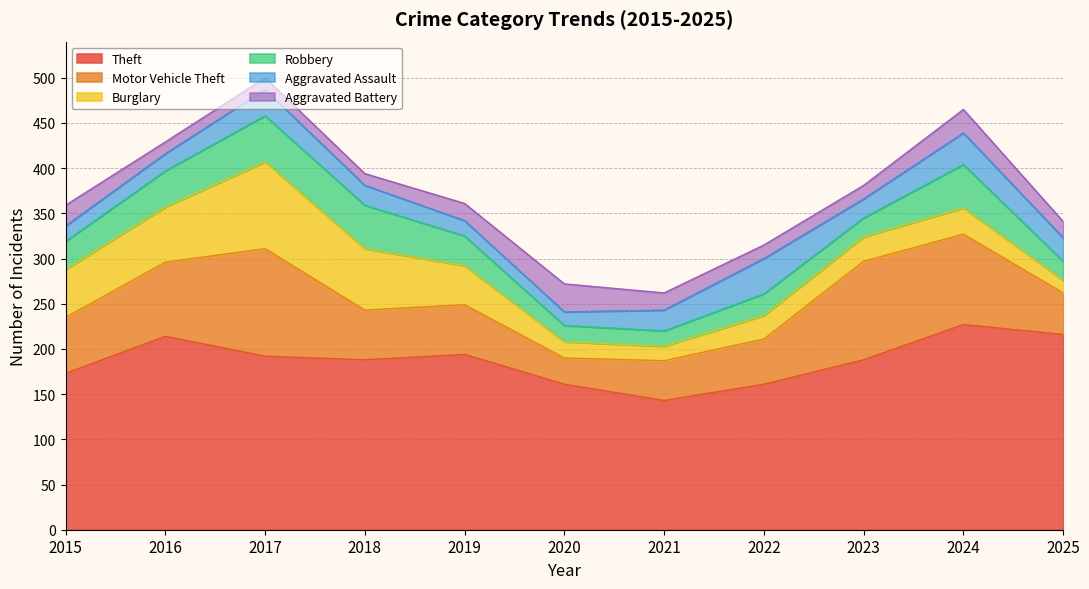

Reading left to right, list all the values displayed in this chart.

Theft: 173	214	192	188	194	161	143	161	188	227	216
Motor Vehicle Theft: 62	82	119	55	55	29	44	50	109	100	46
Burglary: 53	61	96	68	43	18	16	26	27	29	14
Robbery: 31	40	51	48	33	18	17	24	21	48	21
Aggravated Assault: 17	19	29	22	17	15	23	39	21	35	26
Aggravated Battery: 23	13	13	13	19	31	19	15	15	26	18